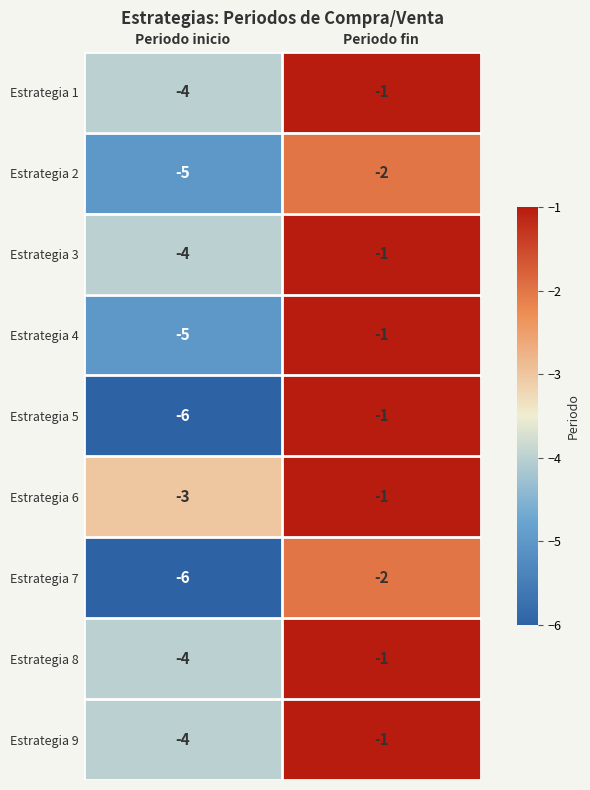

At which label does Estrategia 6 reach its peak?

Periodo fin